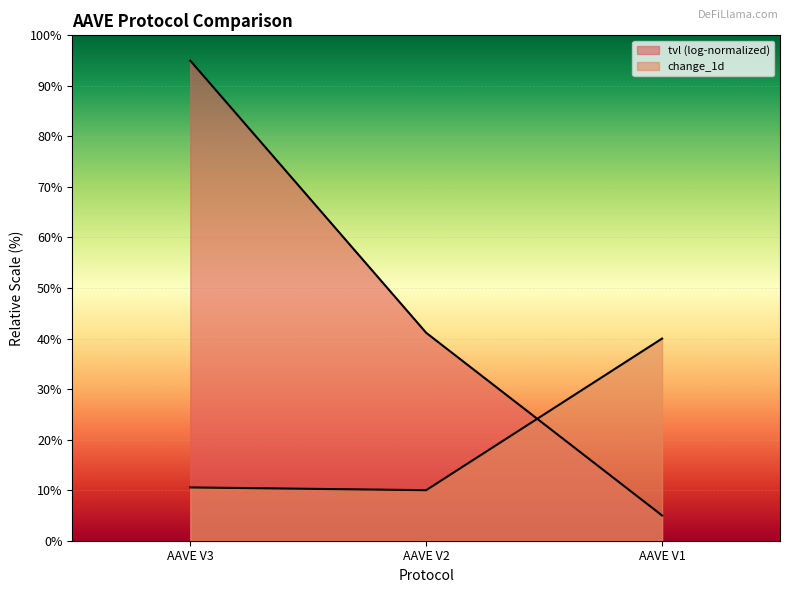

What is the sum of the values at AAVE V3 and AAVE V2?

20.5